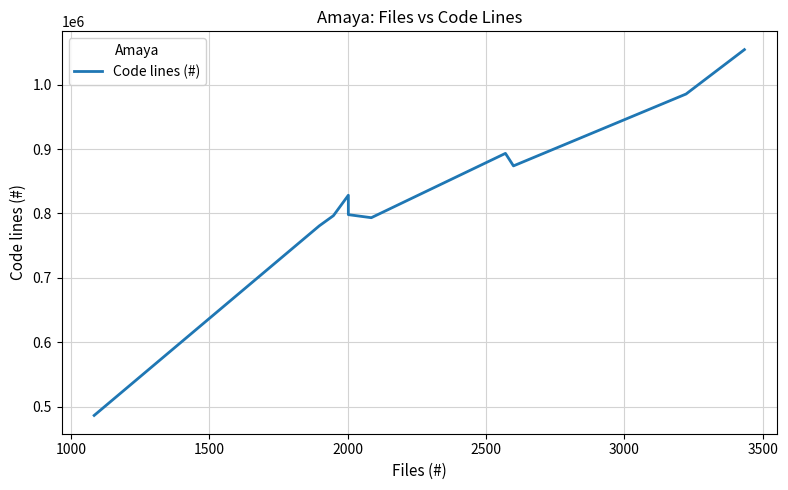

How many points are lower than both their immediate neighbors (excluding endpoints)?

2